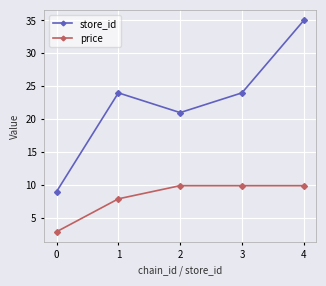

How many lines are shown in the chart?

2